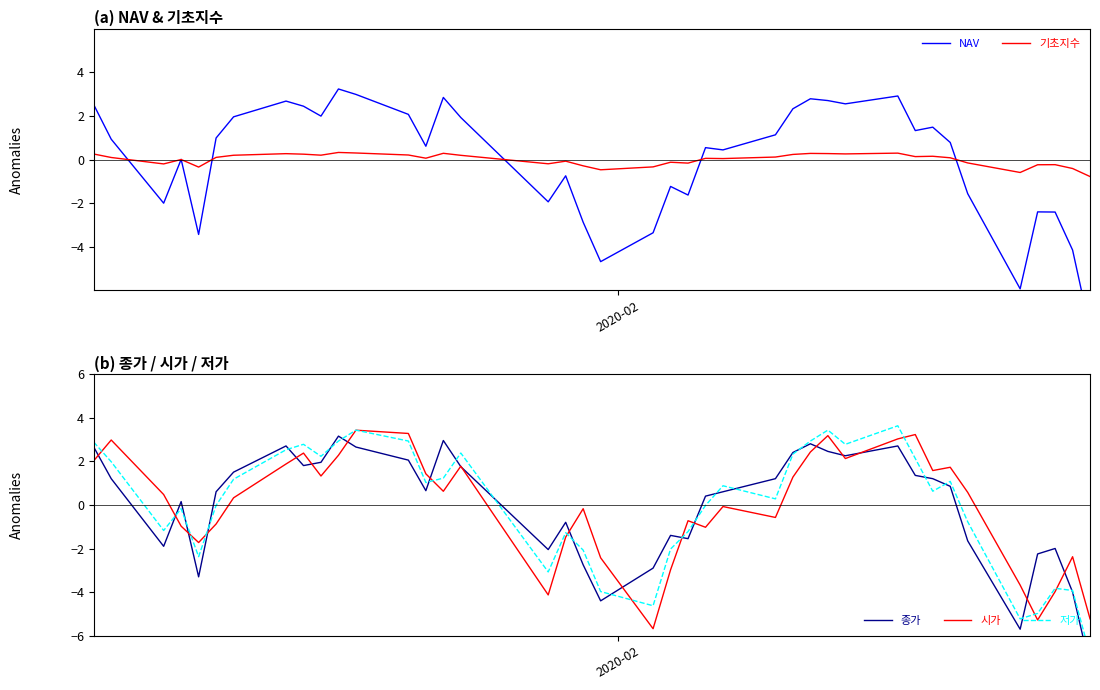

Does the chart have visible grid lines?

No